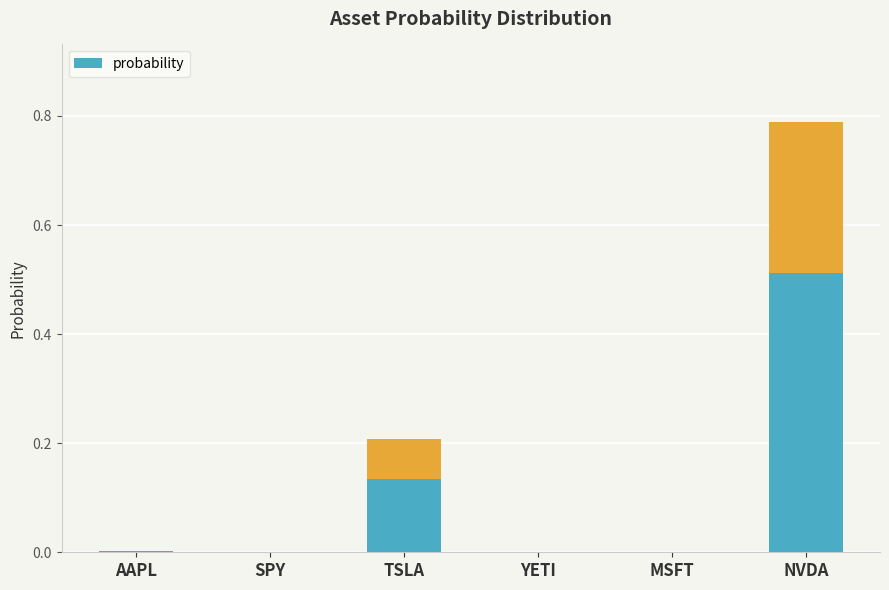

List the labels in order of value, largest first.

NVDA, TSLA, AAPL, YETI, SPY, MSFT